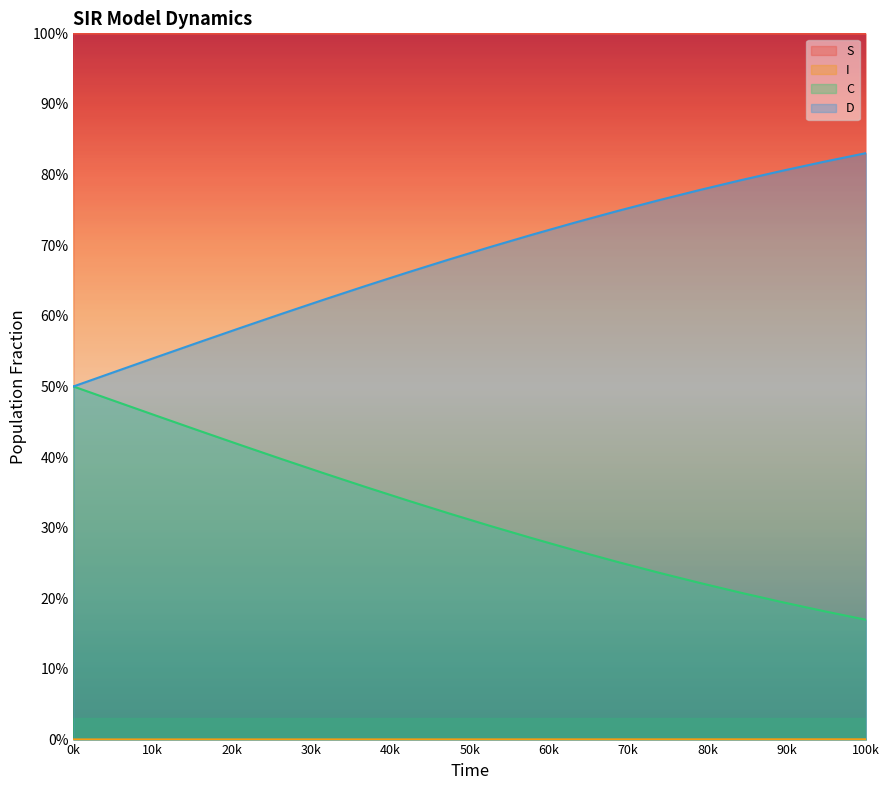

The S series shows 0.6 at 2.508361204013378. True or false?

False